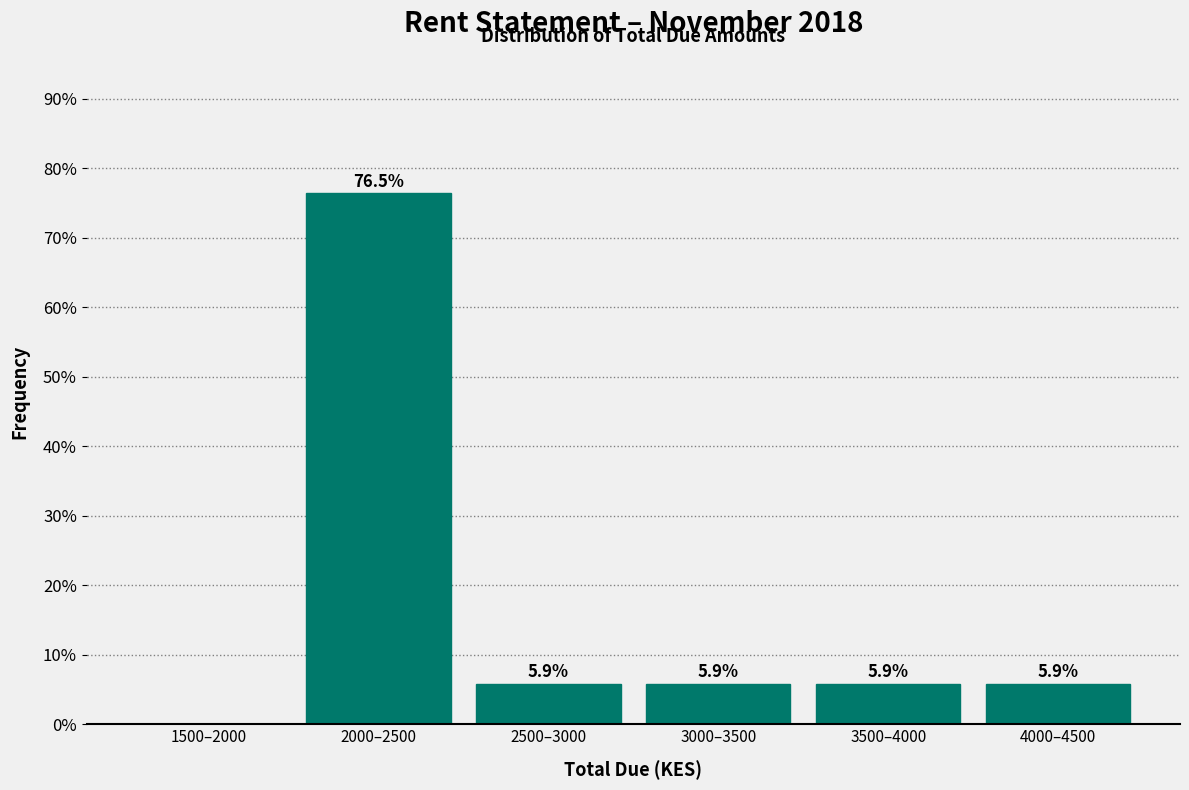

Reading left to right, extract all data points from this chart.

1500–2000=0.0	2000–2500=76.5	2500–3000=5.9	3000–3500=5.9	3500–4000=5.9	4000–4500=5.9